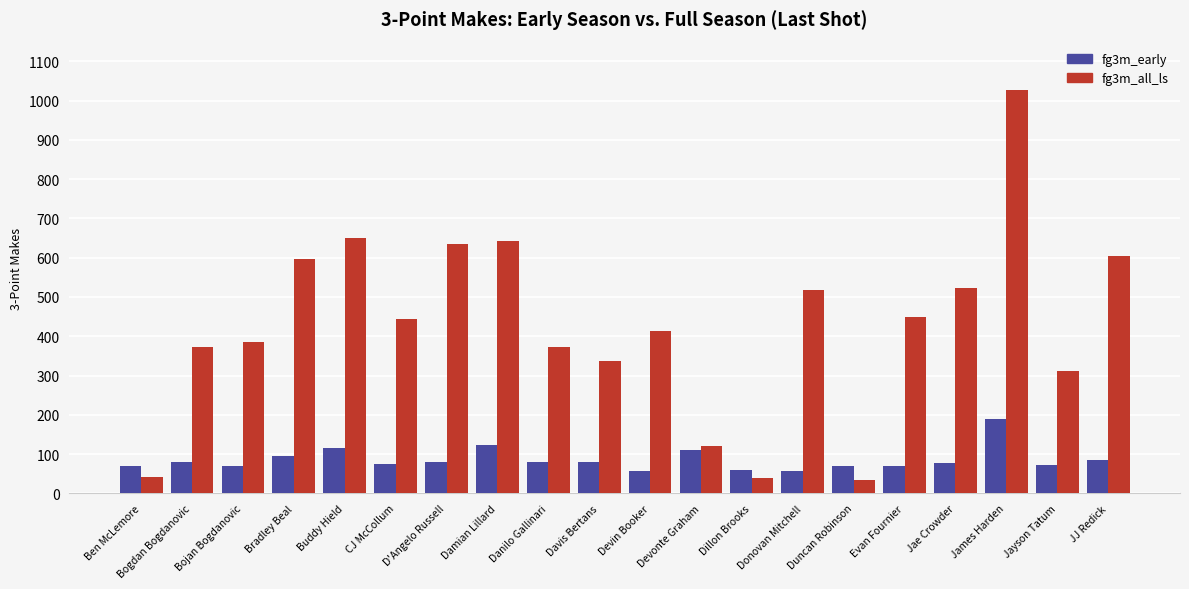

What is the sum of all fg3m_all_ls values?

8524